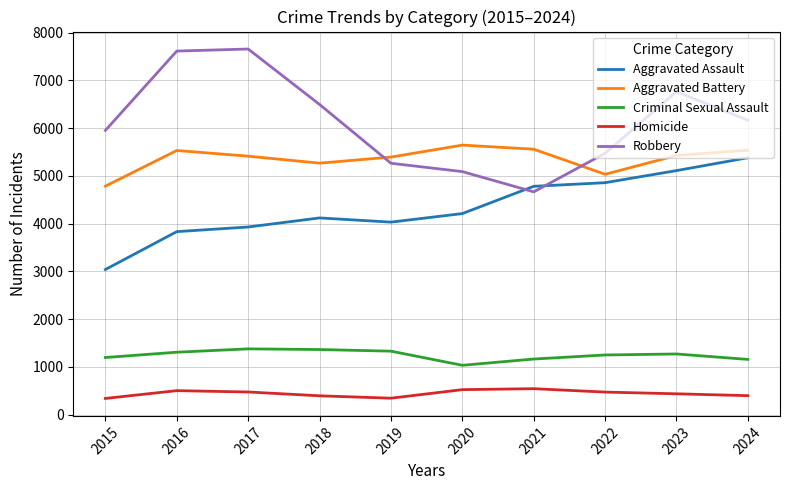

List the series in order of their peak value, lowest first.

Homicide, Criminal Sexual Assault, Aggravated Assault, Aggravated Battery, Robbery